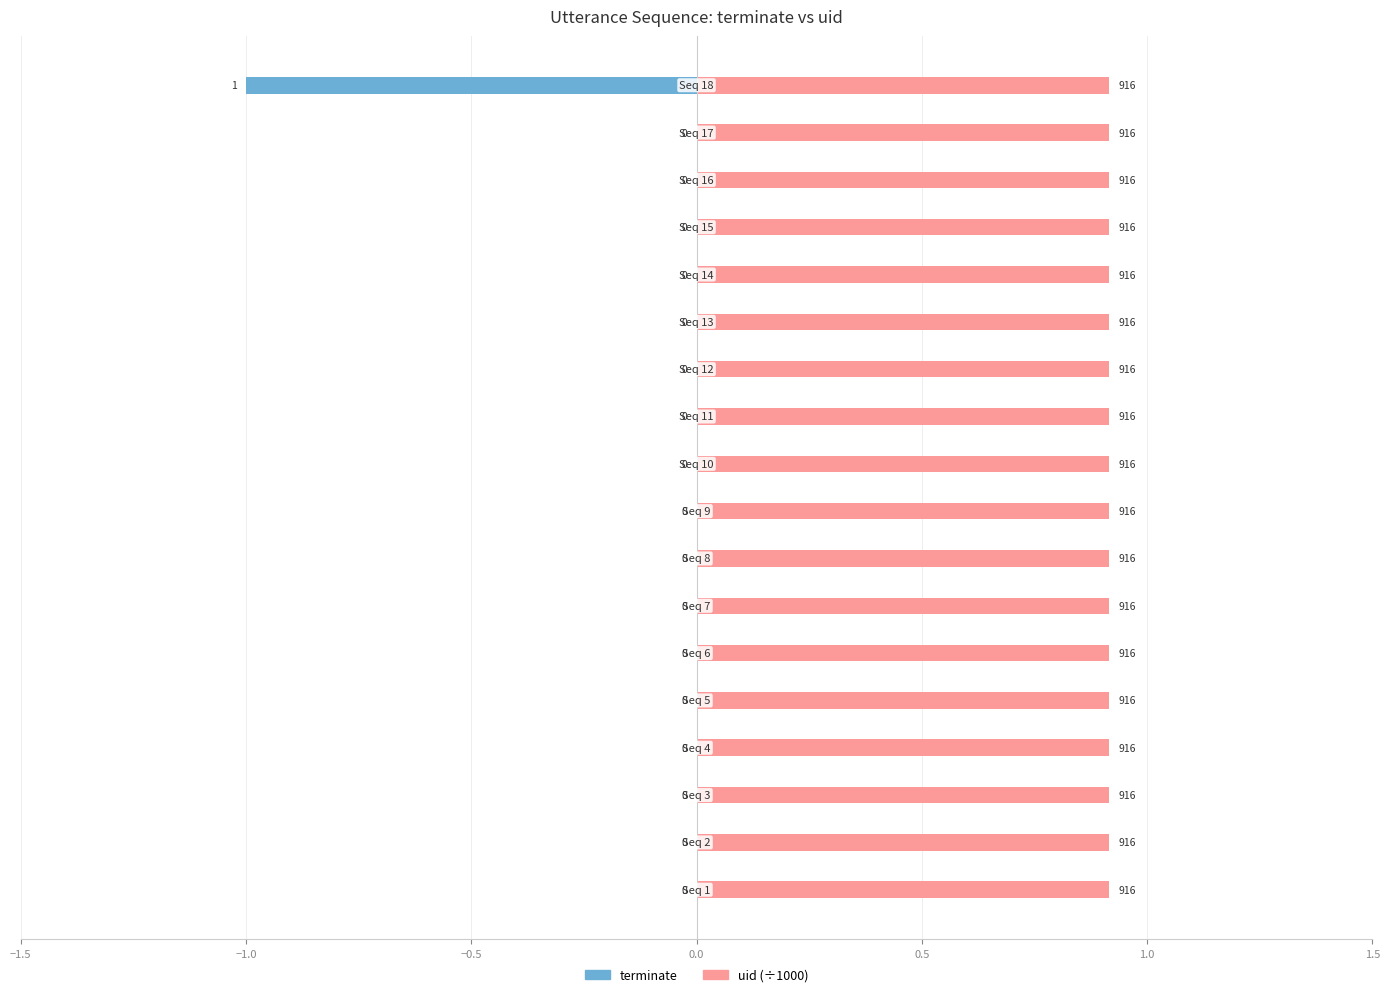

How many data points does each series have?

18